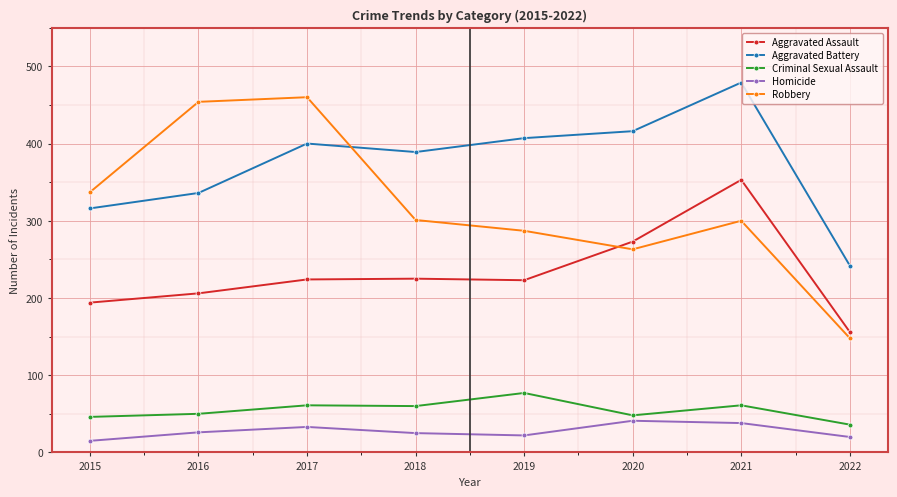

What is the sum of all Homicide values?

220